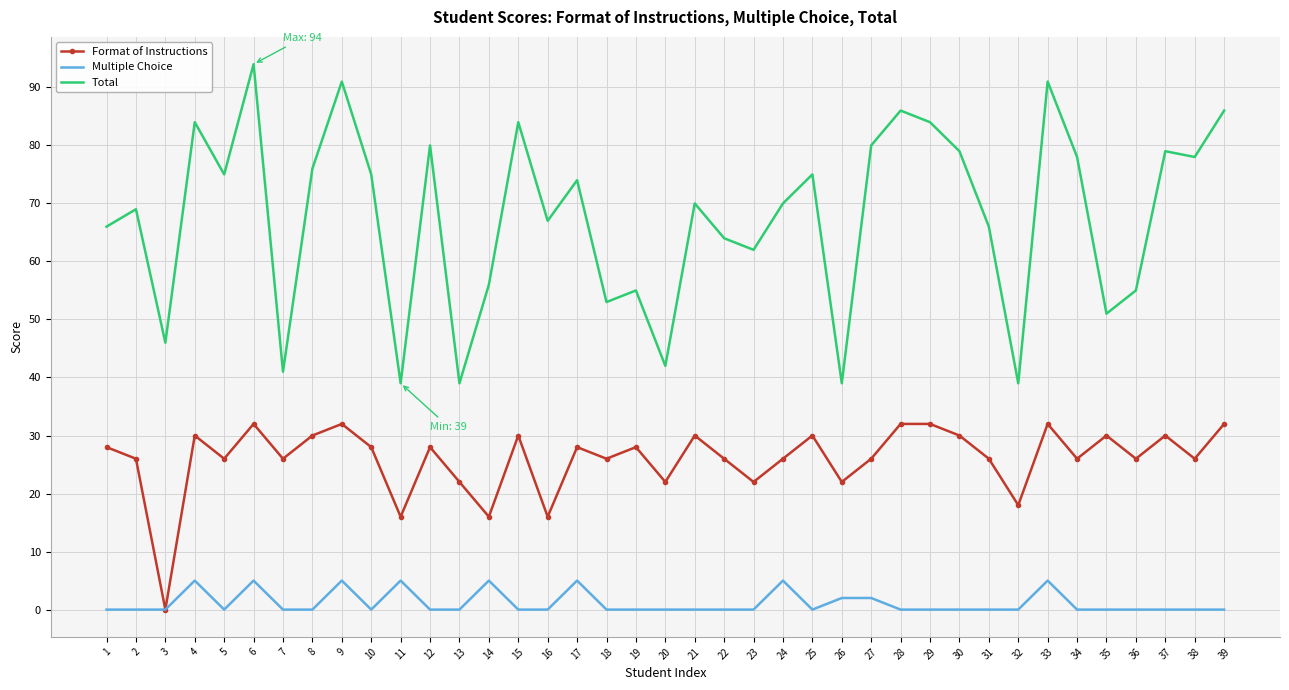

Reading right to left, list all the values displayed in this chart.

Format of Instructions: 39=32	38=26	37=30	36=26	35=30	34=26	33=32	32=18	31=26	30=30	29=32	28=32	27=26	26=22	25=30	24=26	23=22	22=26	21=30	20=22	19=28	18=26	17=28	16=16	15=30	14=16	13=22	12=28	11=16	10=28	9=32	8=30	7=26	6=32	5=26	4=30	3=0	2=26	1=28
Multiple Choice: 39=0	38=0	37=0	36=0	35=0	34=0	33=5	32=0	31=0	30=0	29=0	28=0	27=2	26=2	25=0	24=5	23=0	22=0	21=0	20=0	19=0	18=0	17=5	16=0	15=0	14=5	13=0	12=0	11=5	10=0	9=5	8=0	7=0	6=5	5=0	4=5	3=0	2=0	1=0
Total: 39=86	38=78	37=79	36=55	35=51	34=78	33=91	32=39	31=66	30=79	29=84	28=86	27=80	26=39	25=75	24=70	23=62	22=64	21=70	20=42	19=55	18=53	17=74	16=67	15=84	14=56	13=39	12=80	11=39	10=75	9=91	8=76	7=41	6=94	5=75	4=84	3=46	2=69	1=66